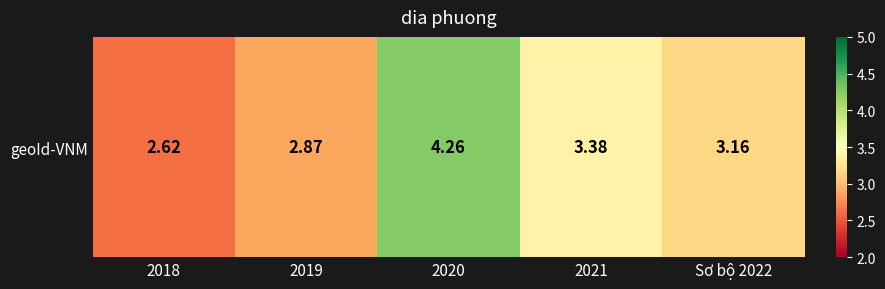

Reading left to right, extract all data points from this chart.

2018=2.6	2019=2.9	2020=4.3	2021=3.4	Sơ bộ 2022=3.2